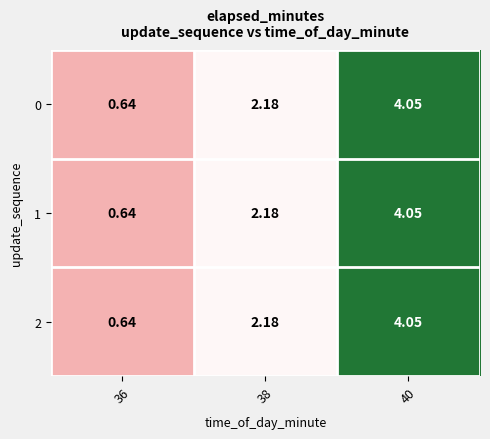

How many data points in 1 are less than 2?

1